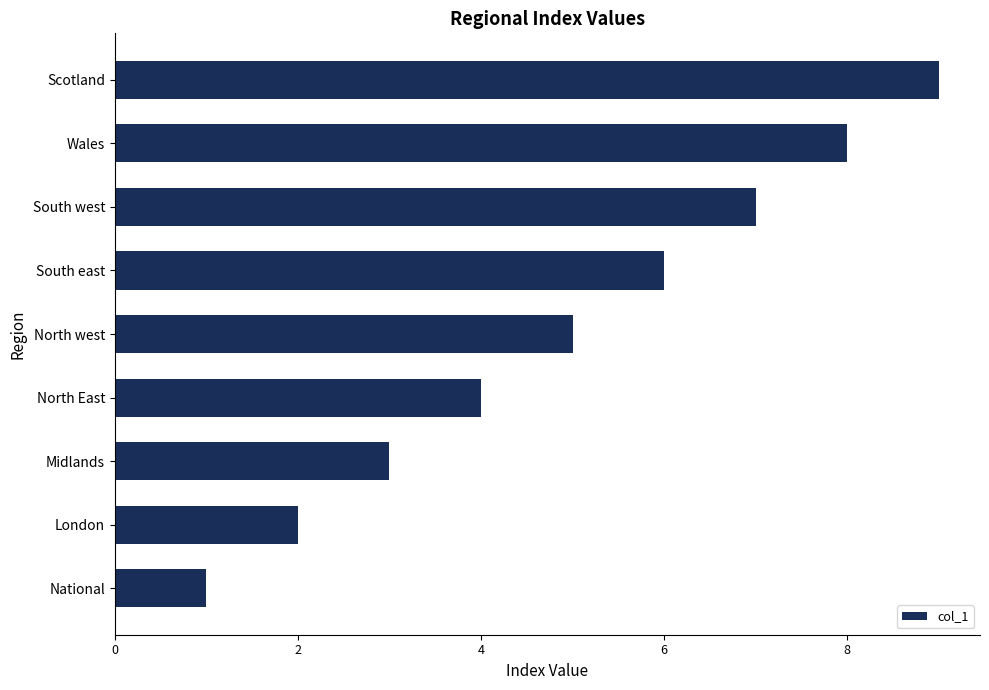

The value at South west is 7. True or false?

True